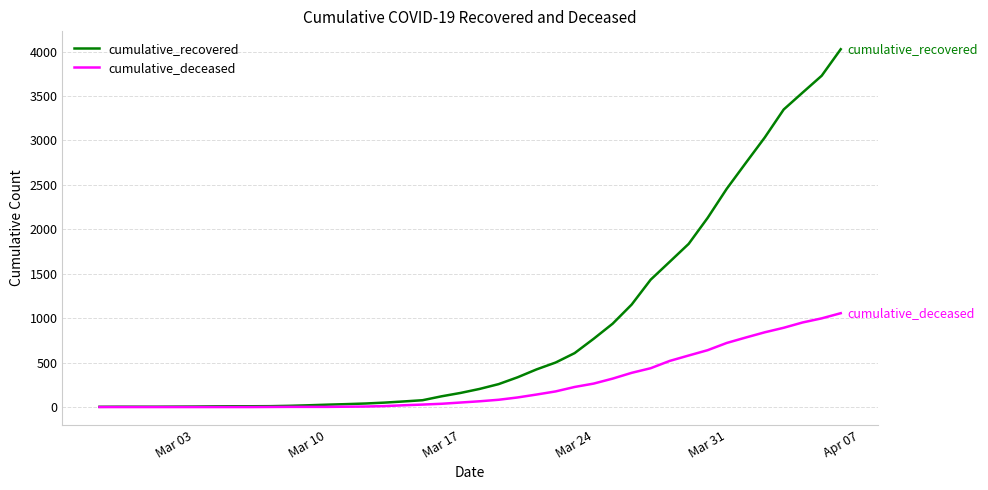

What is the highest value of the cumulative_recovered series?

4026